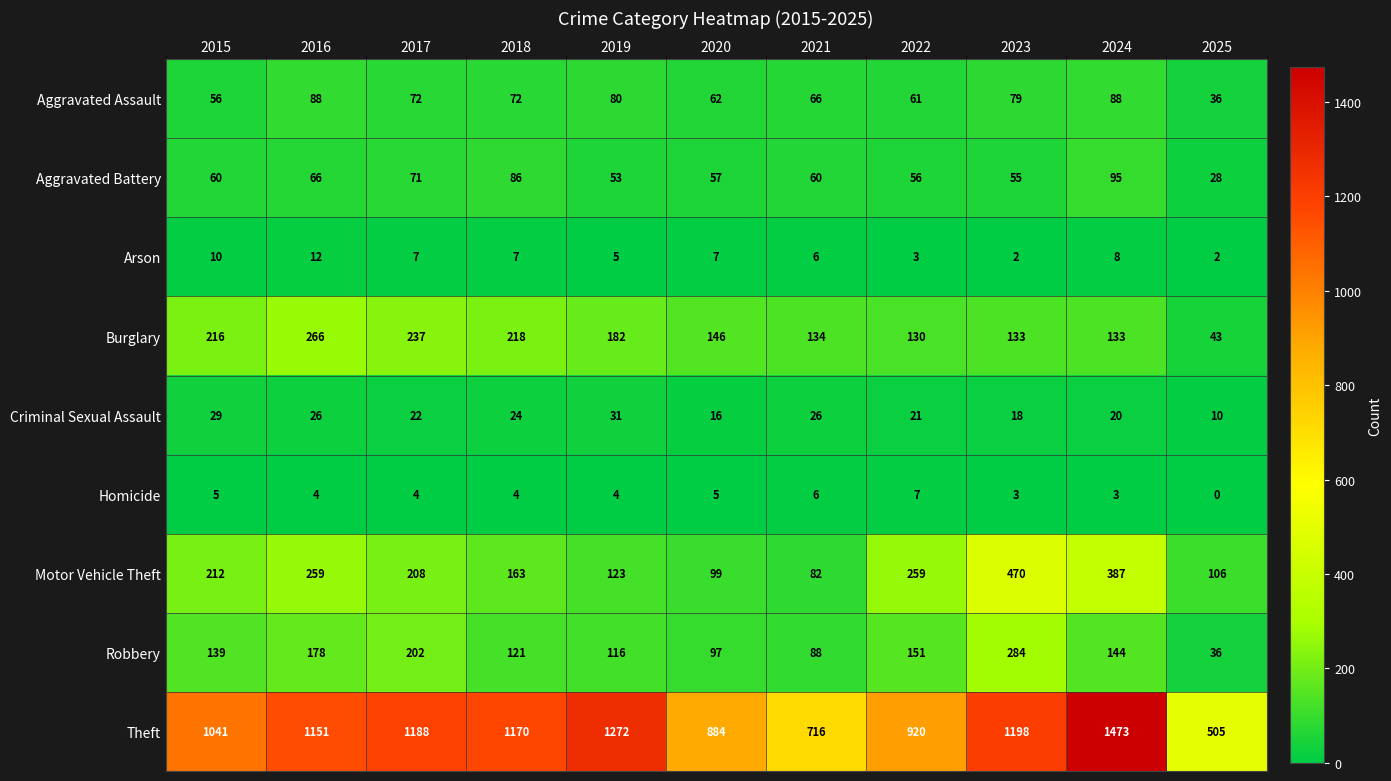

List the series in order of their peak value, lowest first.

Homicide, Arson, Criminal Sexual Assault, Aggravated Assault, Aggravated Battery, Burglary, Robbery, Motor Vehicle Theft, Theft